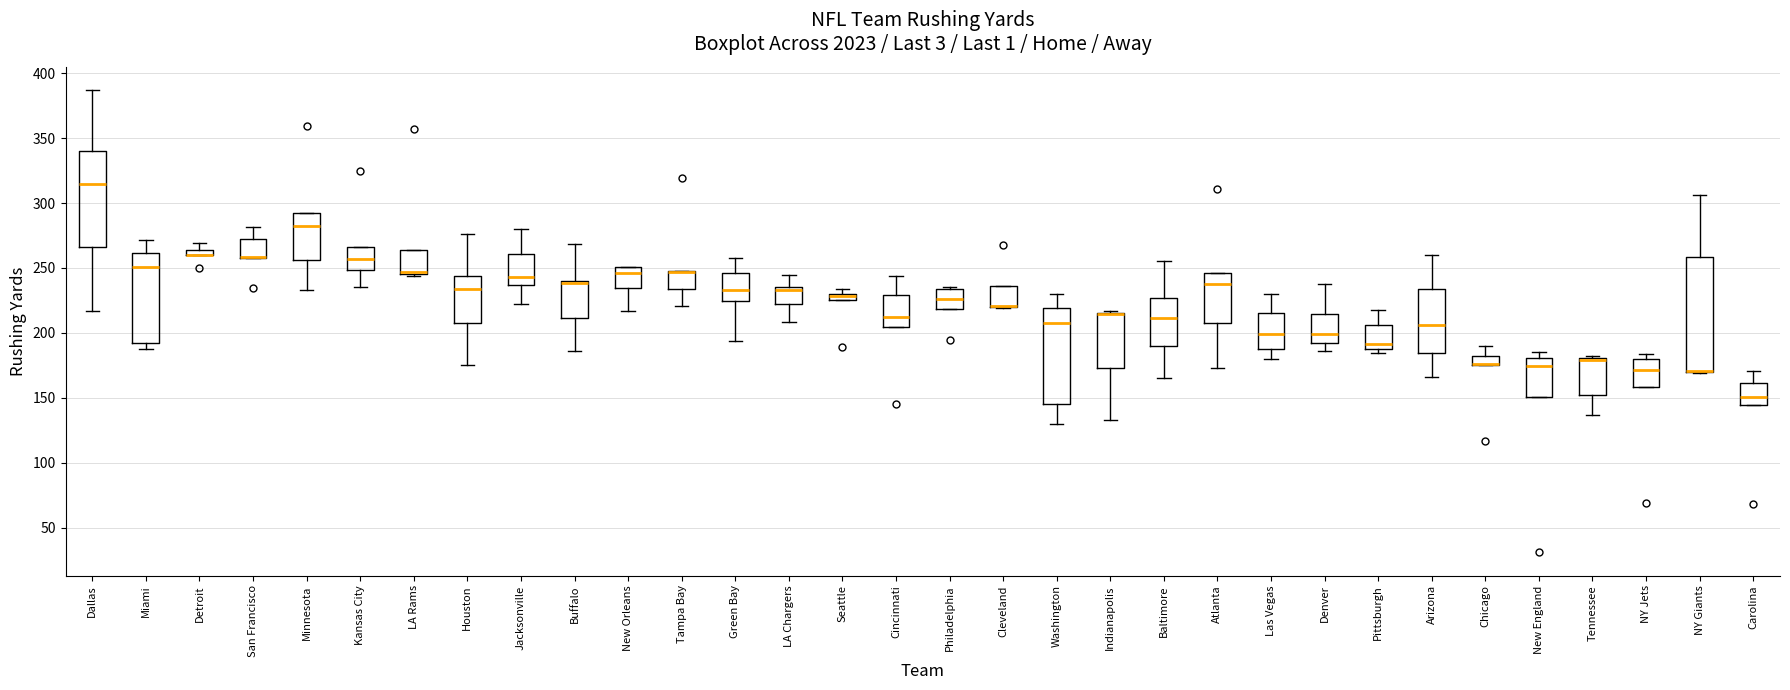

Which box is the tallest, from its lower edge to its upper edge?

NY Giants